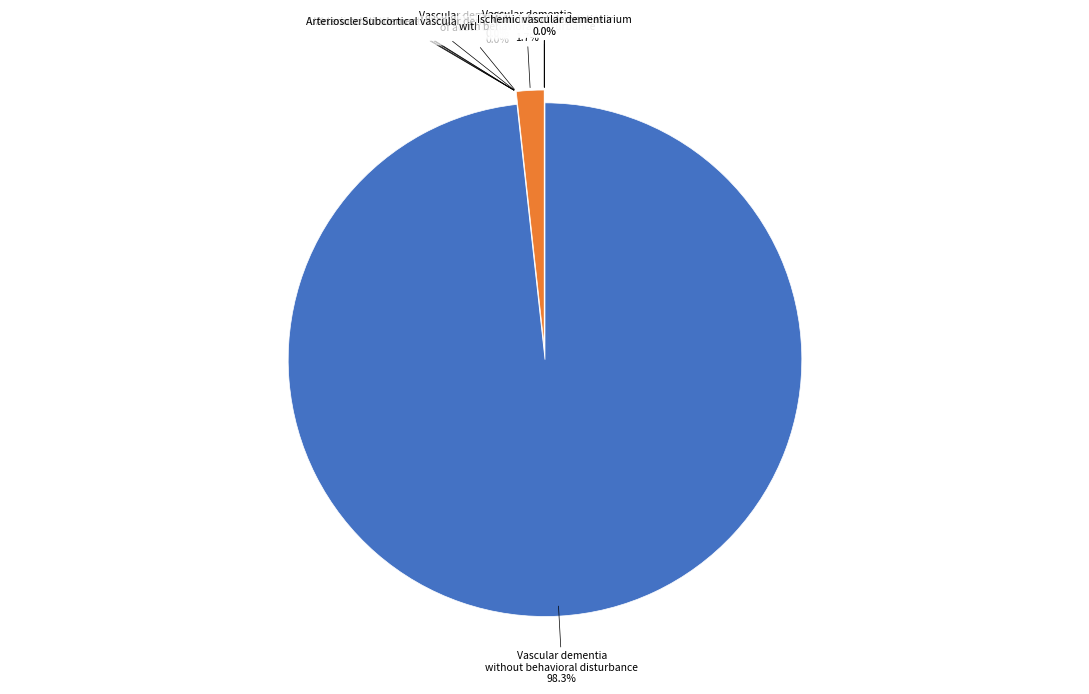

The Arteriosclerotic dementia with depression slice represents 1% of the pie. True or false?

False